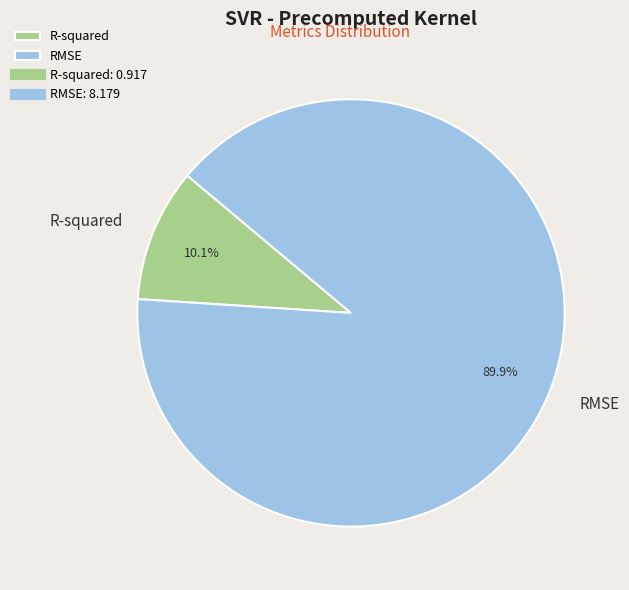

The R-squared slice represents 3% of the pie. True or false?

False